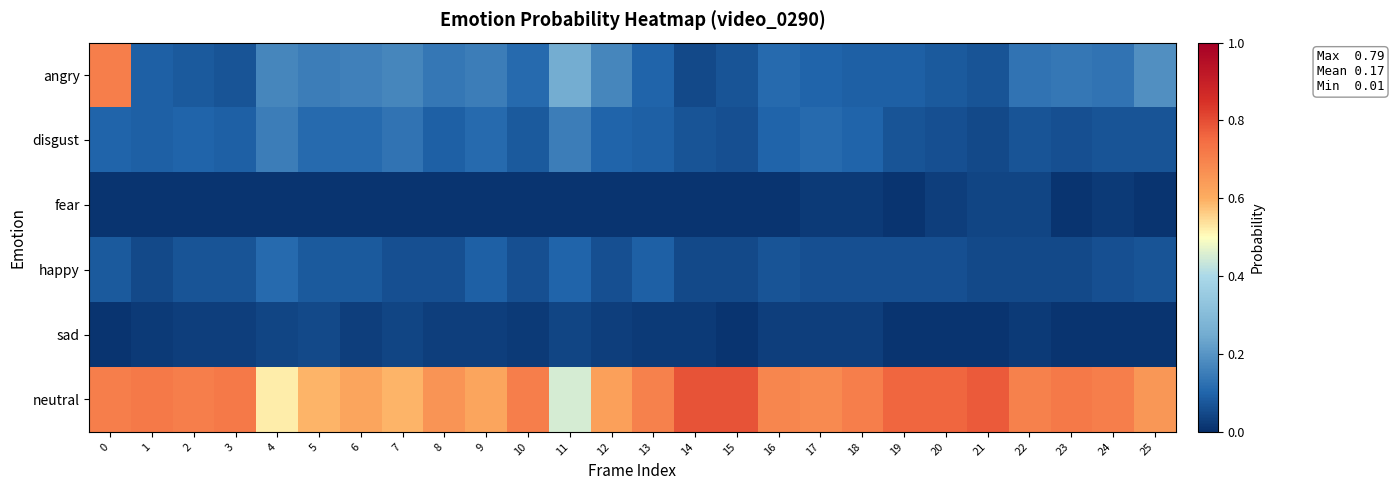

Which series has the largest total across all categories?

neutral